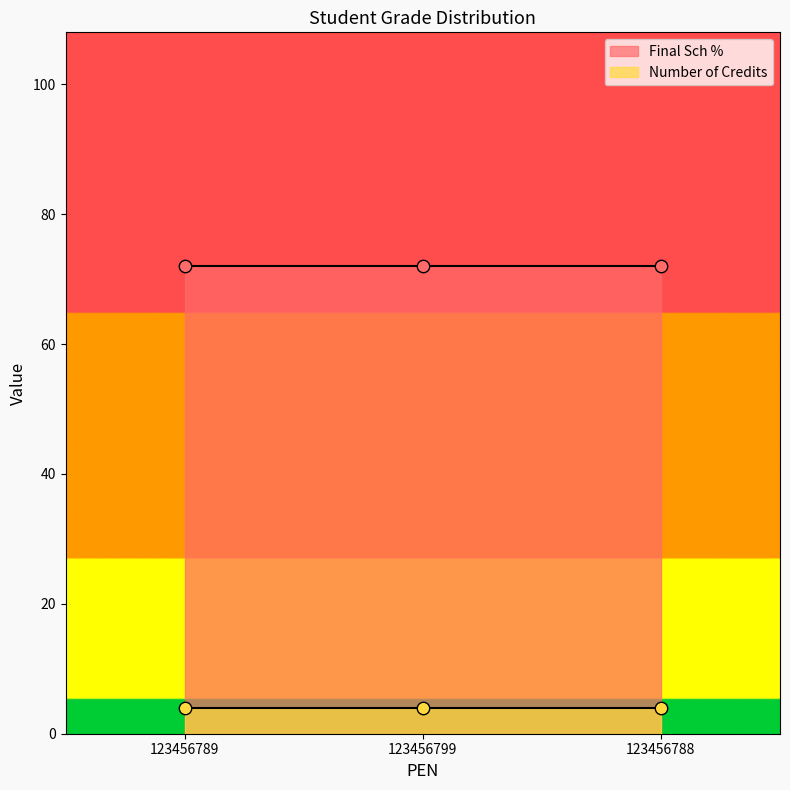

Which series has the largest Y range (max minus min)?

Final Sch %